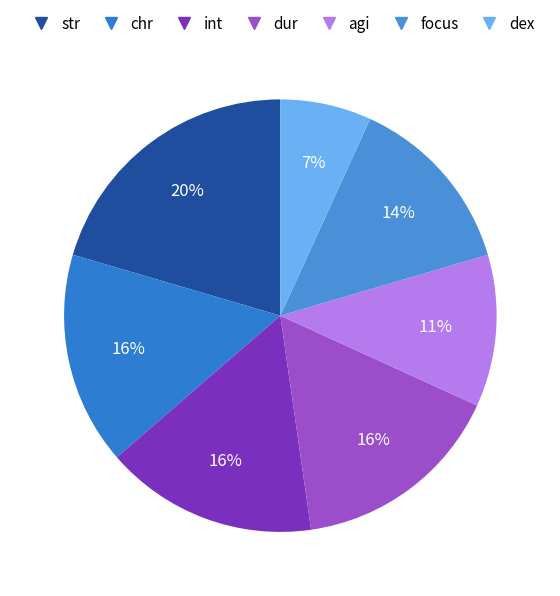

How many slices are in this pie chart?

7